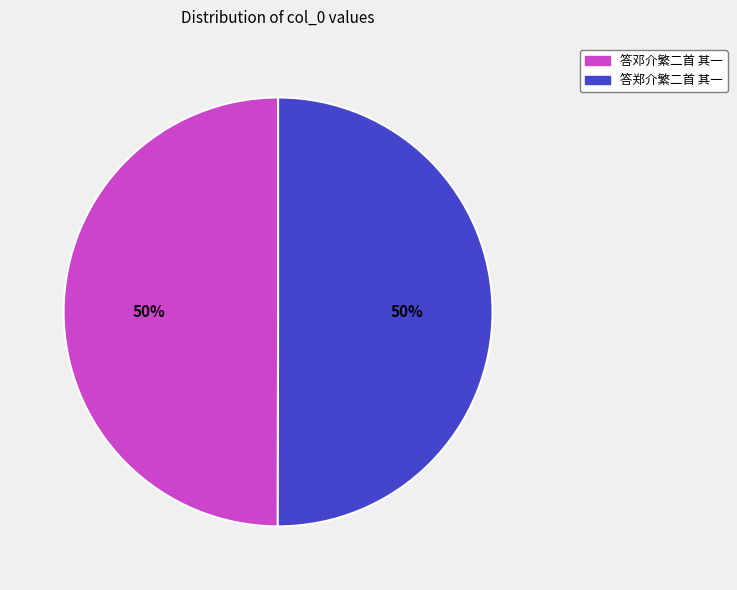

True or false: 答郑介繁二首 其一 accounts for 50% of the total.

True